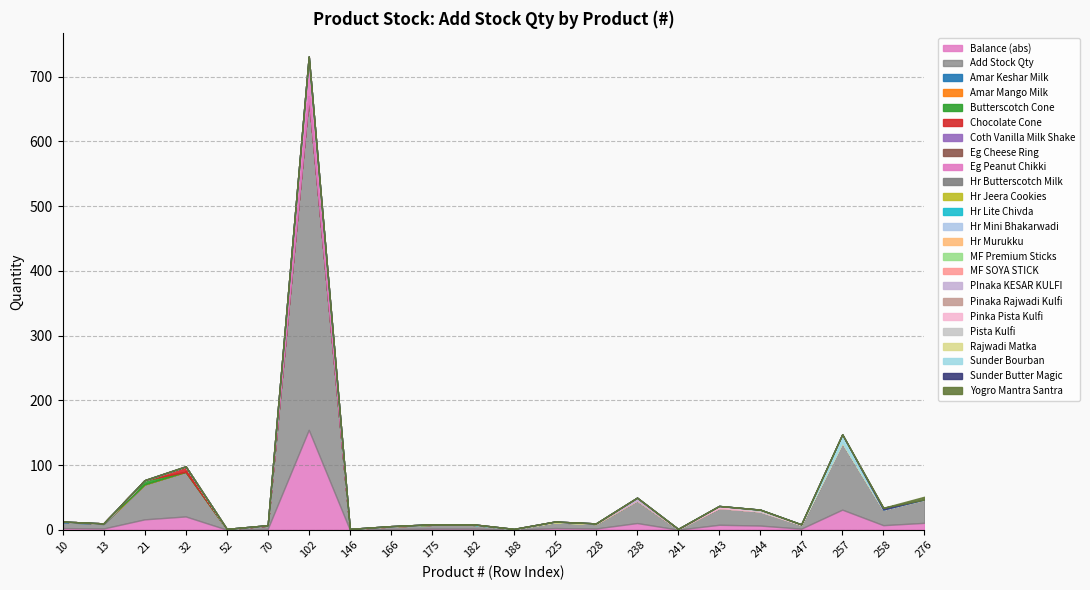

How many lines are shown in the chart?

24